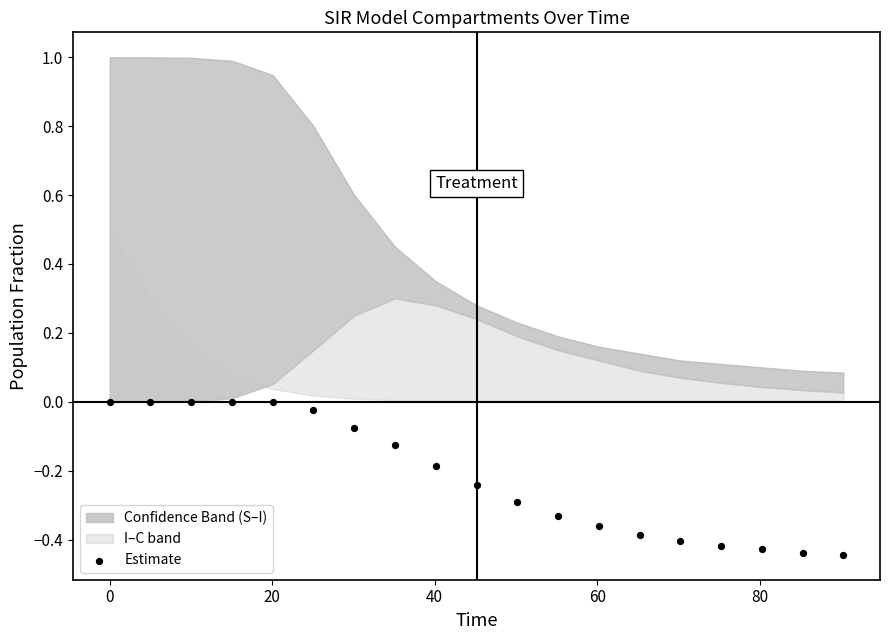

What is the range of Y values (max minus min)?

0.4